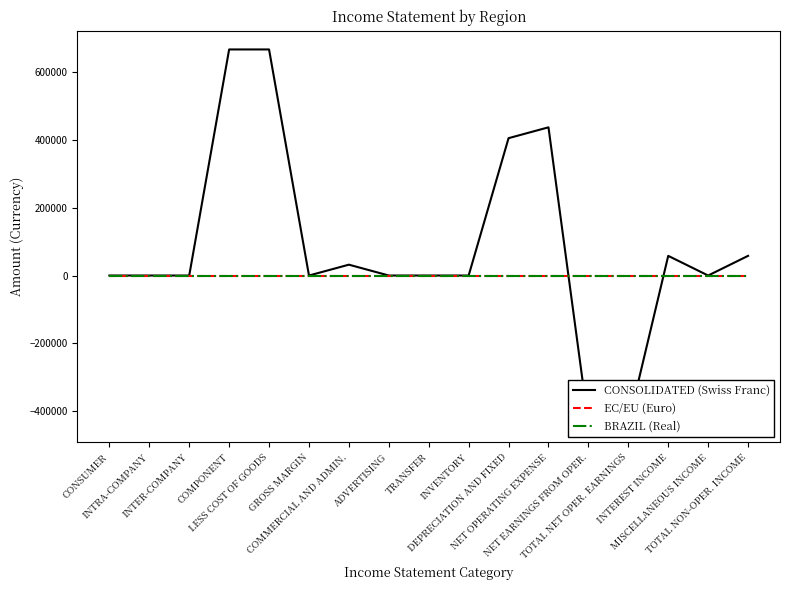

How many values in CONSOLIDATED (Swiss Franc) are above zero?

7